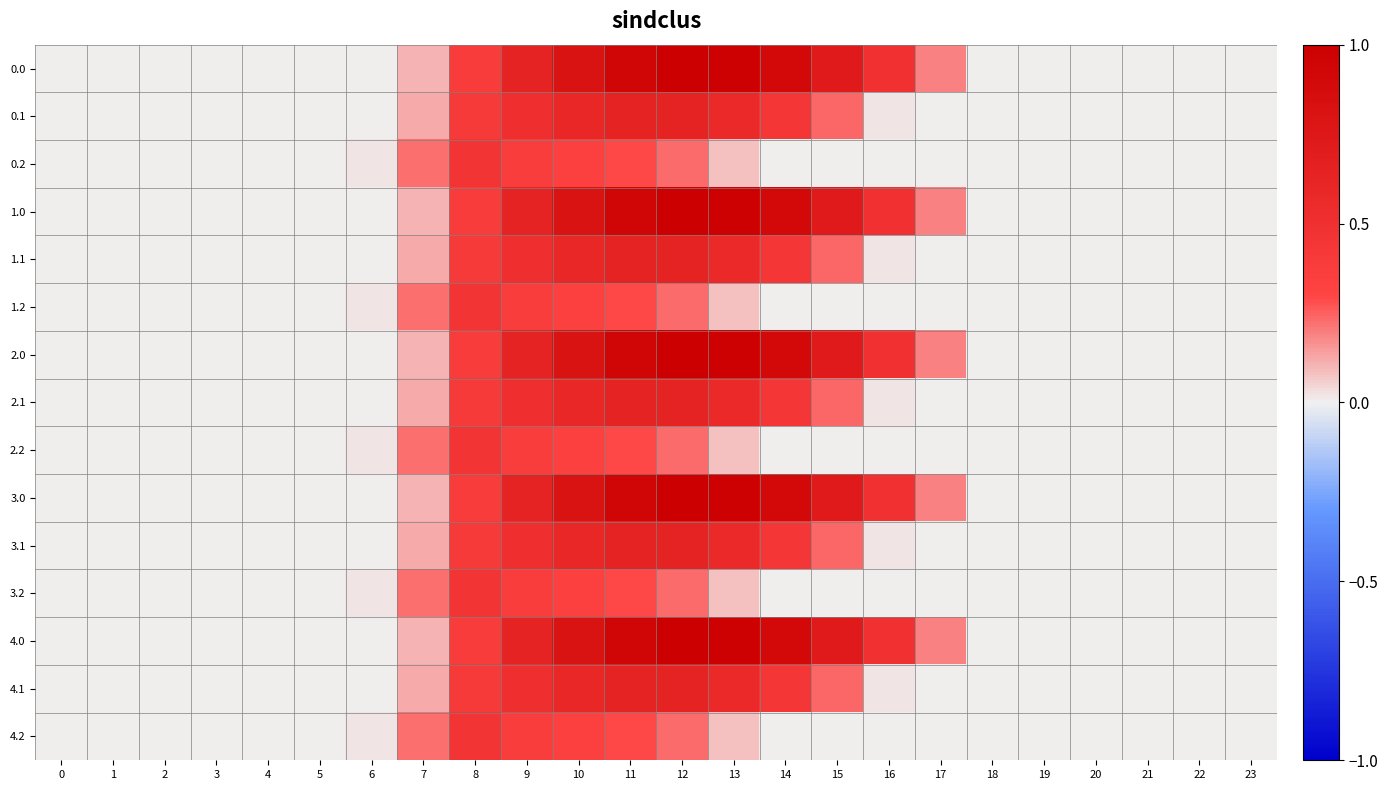

How many data points does each series have?

24